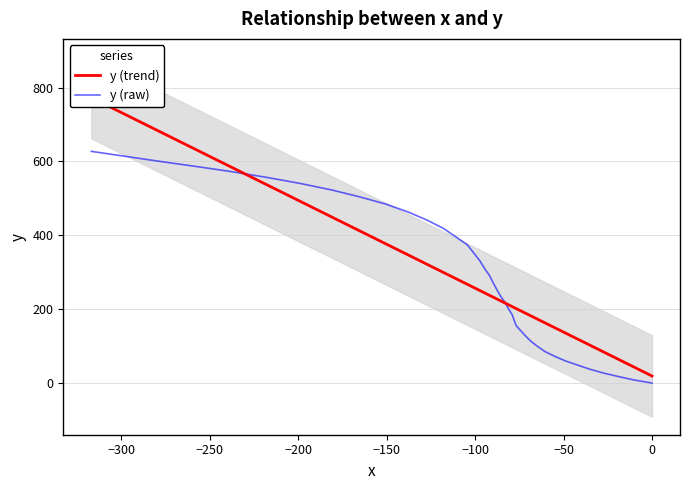

At how many categories does at least one series exceed 329?

28